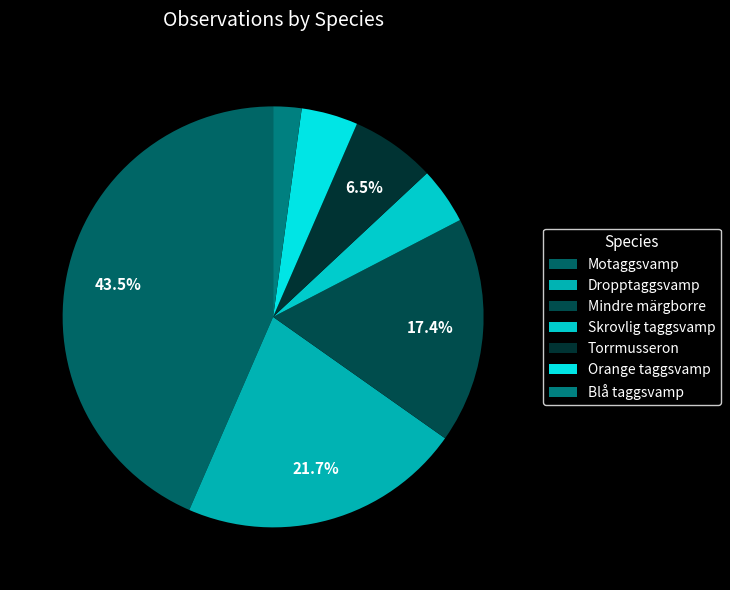

To the nearest percent, what is the average slice percentage?

14%